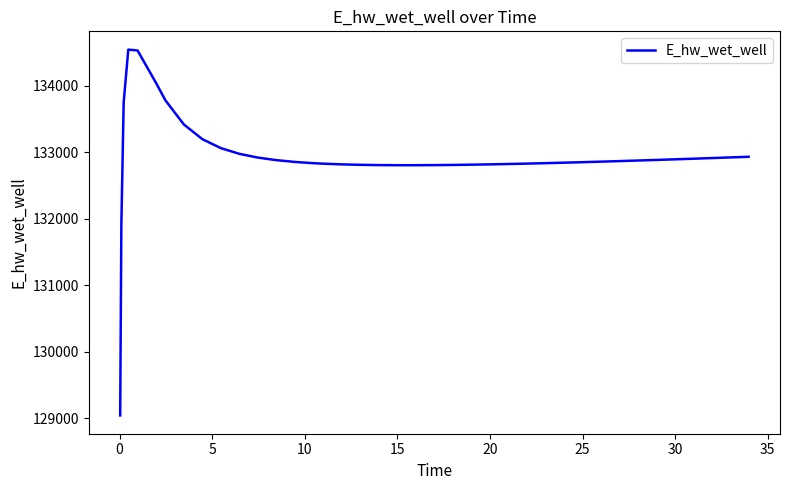

What is the smallest value displayed?

129040.3